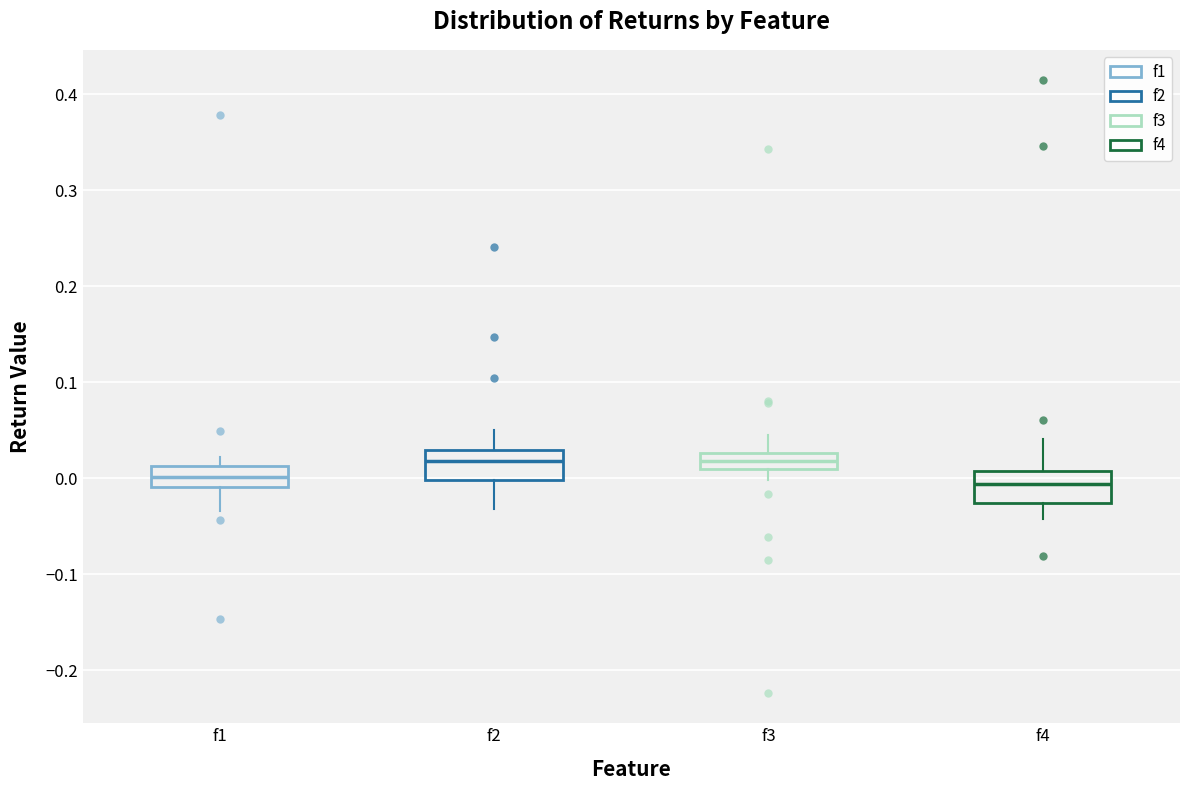

Where is the lower edge of the box for f1 on the y-axis? The values are not printed on the chart, so give them approximately, as read against the axis.

-0.01